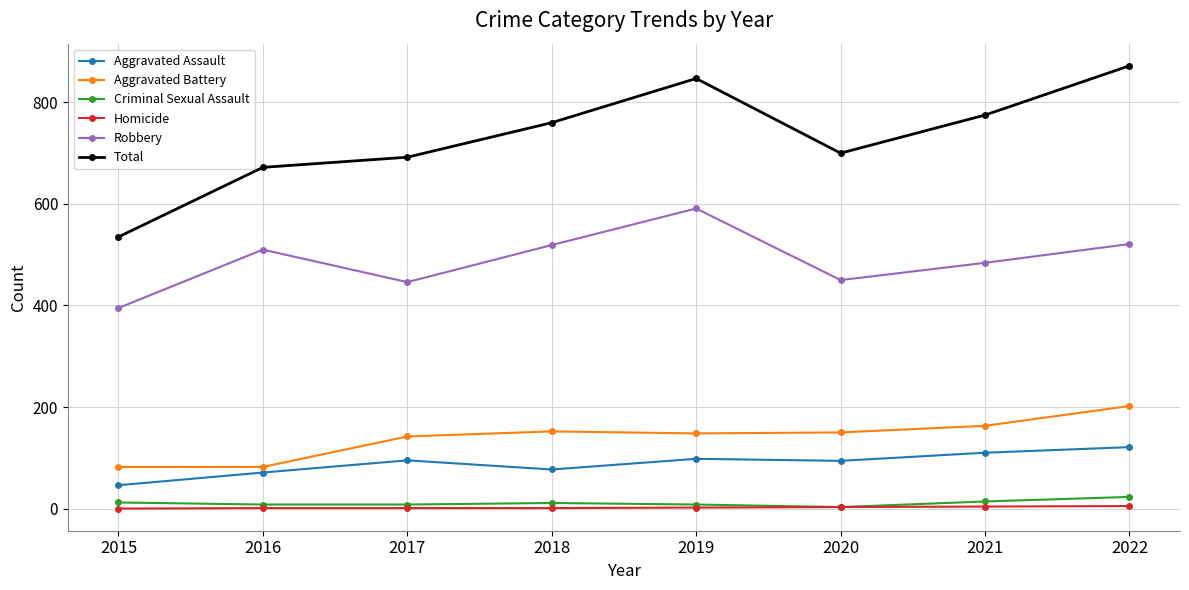

What are all the series names shown in the legend?

Aggravated Assault, Aggravated Battery, Criminal Sexual Assault, Homicide, Robbery, Total